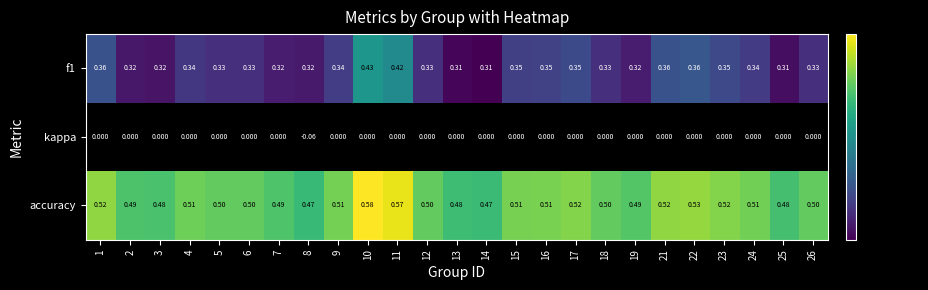

Is the value of f1 at 15 greater than the value of kappa at 19?

Yes